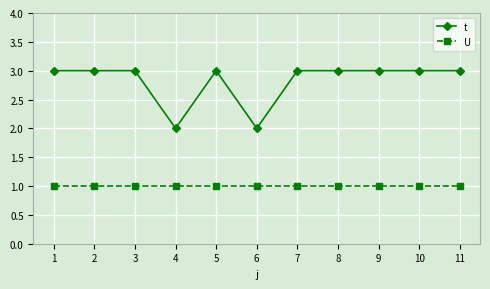

True or false: t and U intersect in this chart.

False